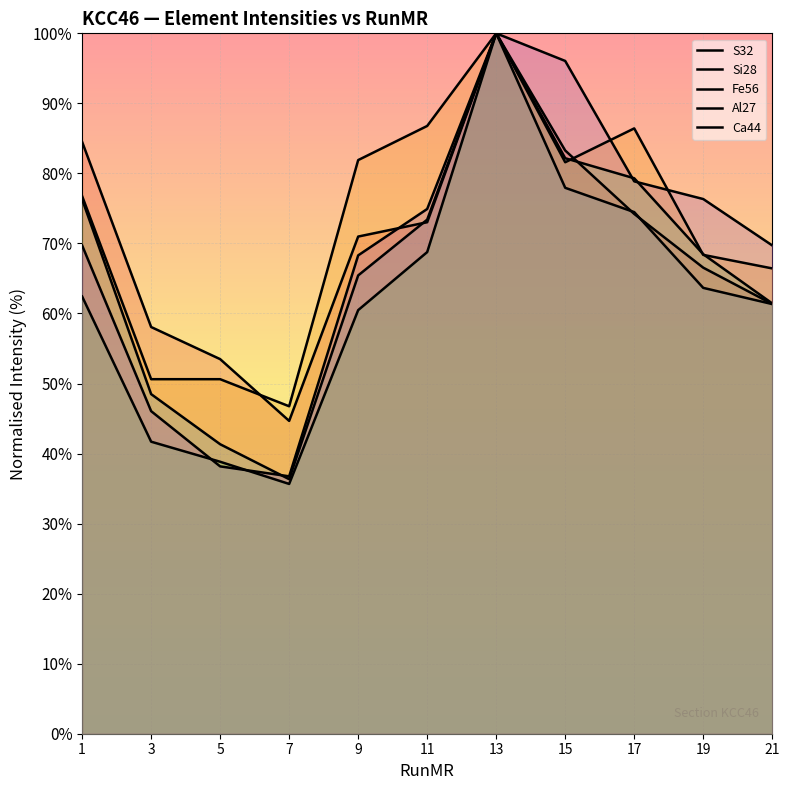

The value of Al27 at 19 is 93.5. True or false?

False